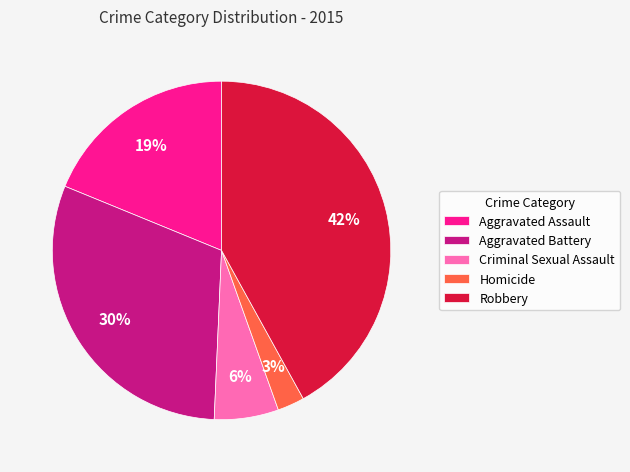

To the nearest percent, what is the difference between the largest and smallest slice percentages?

39%